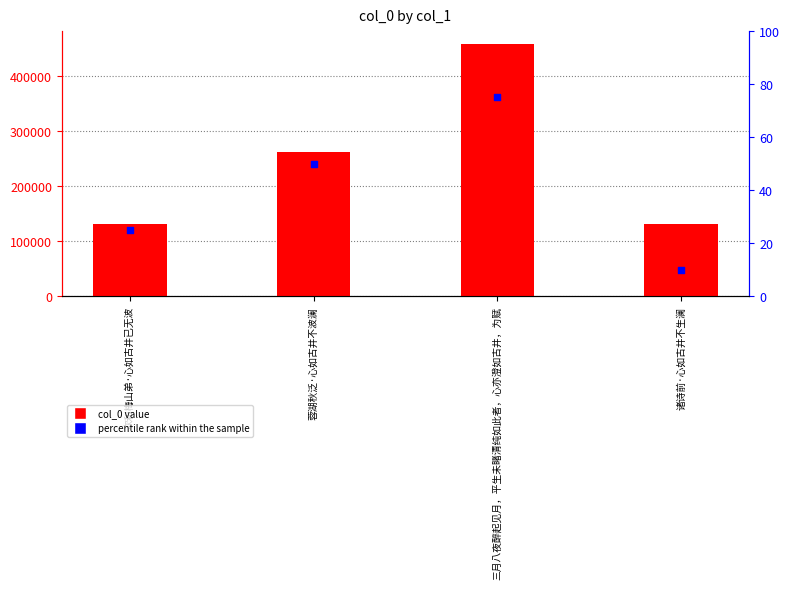

Which series has the widest spread of Y values?

col_0